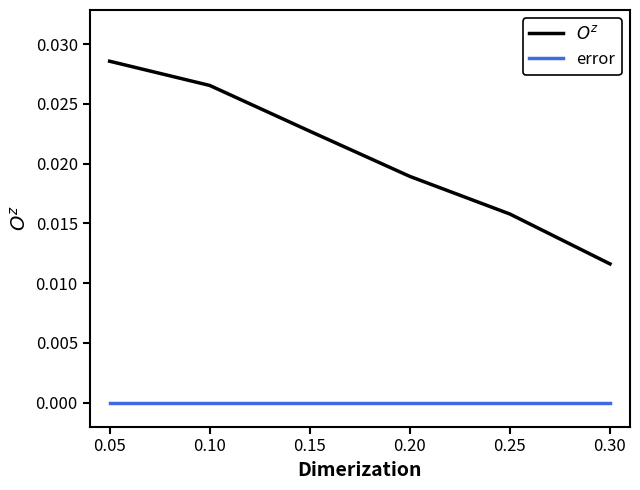

Is it true that error equals 0.0 at 0.05?

True